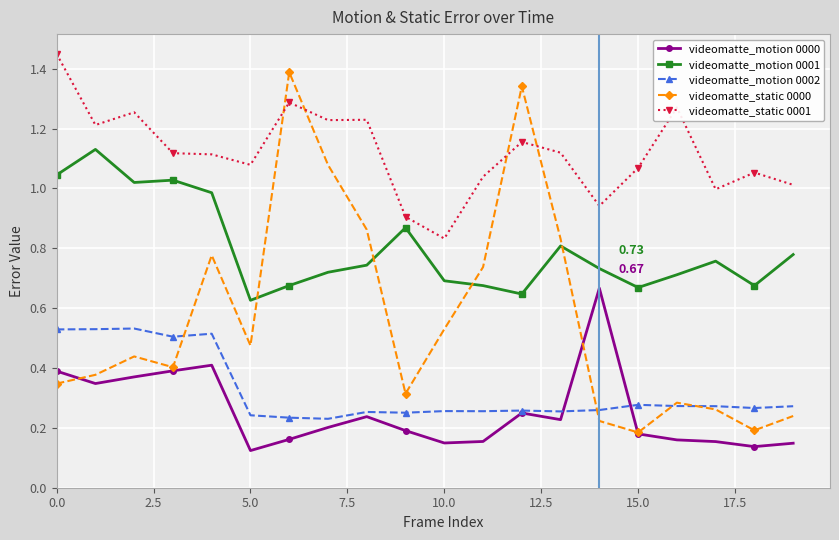

Which series has the largest total across all categories?

videomatte_static 0001